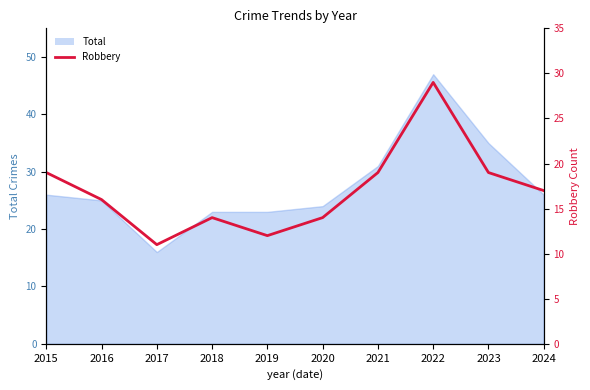

True or false: the data shows 20 at 2019.

False